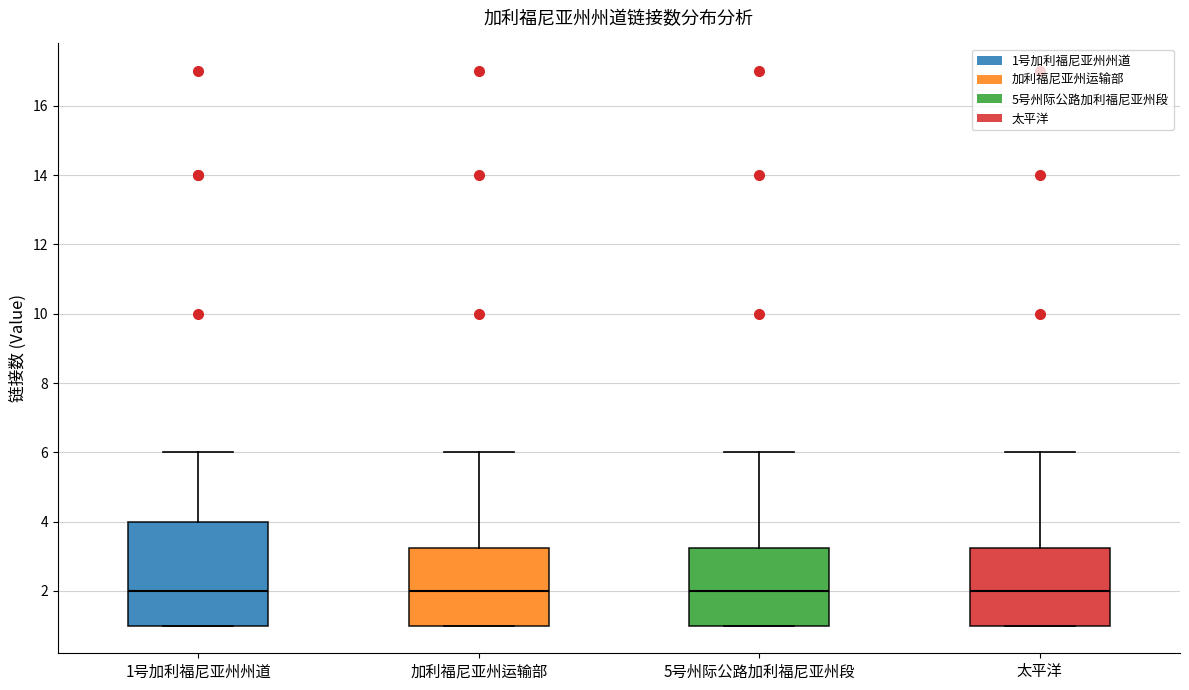

Which box is the tallest, from its lower edge to its upper edge?

1号加利福尼亚州州道